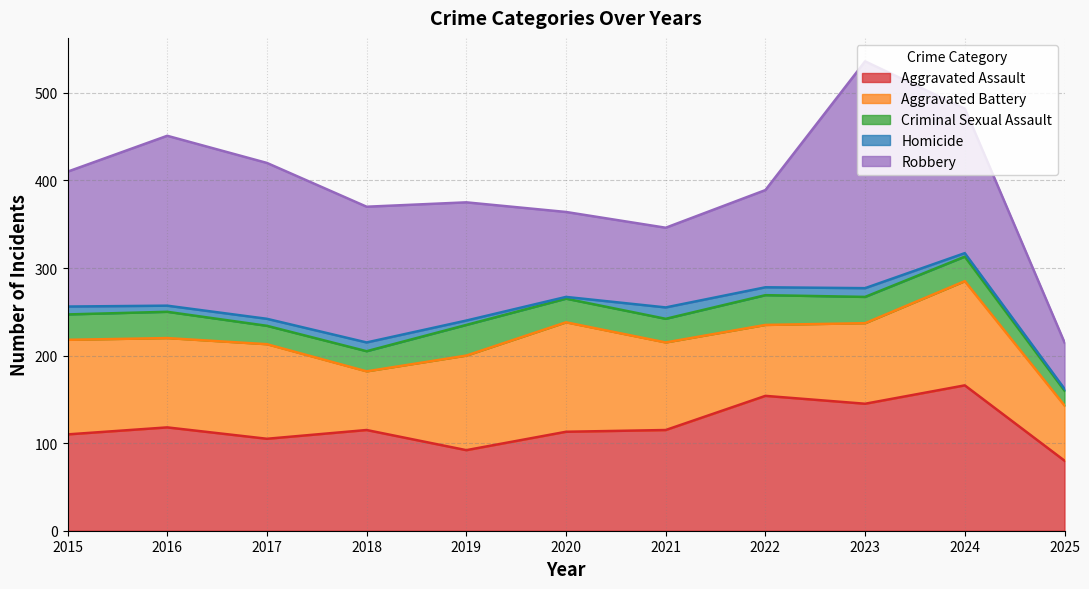

Rank the series at 2018 from lowest to highest value.

Homicide, Criminal Sexual Assault, Aggravated Battery, Aggravated Assault, Robbery